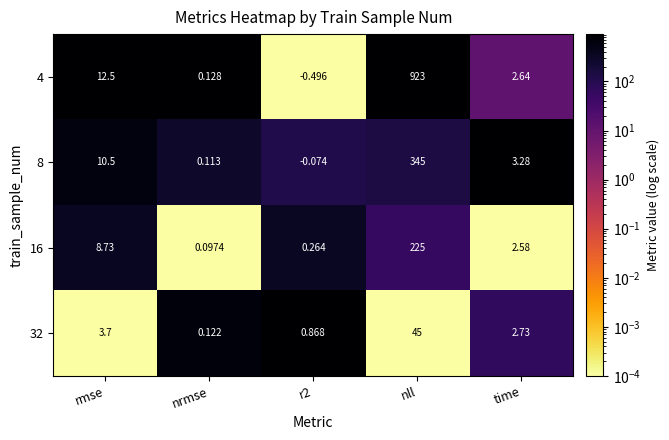

At time, list the series in order from smallest to largest.

16, 4, 32, 8